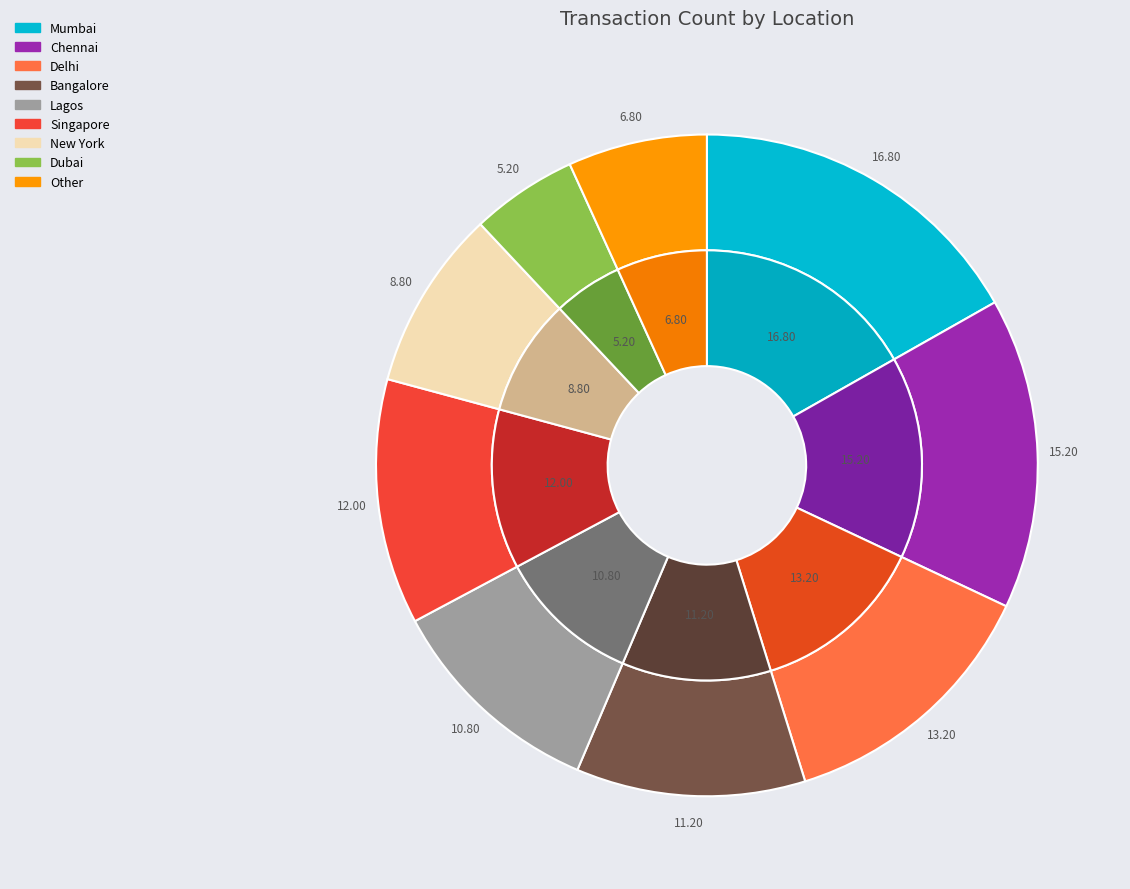

To the nearest percent, what is the combined percentage of New York and Chennai?

24%